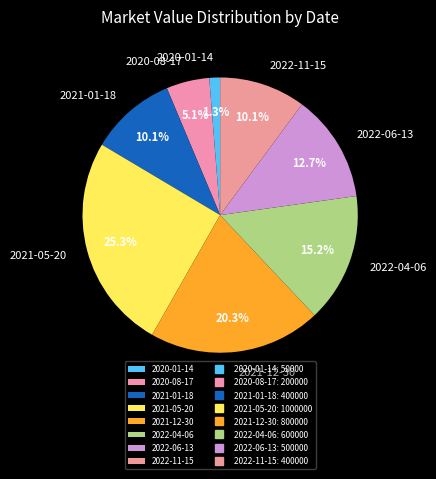

The 2022-06-13 slice represents 13% of the pie. True or false?

True